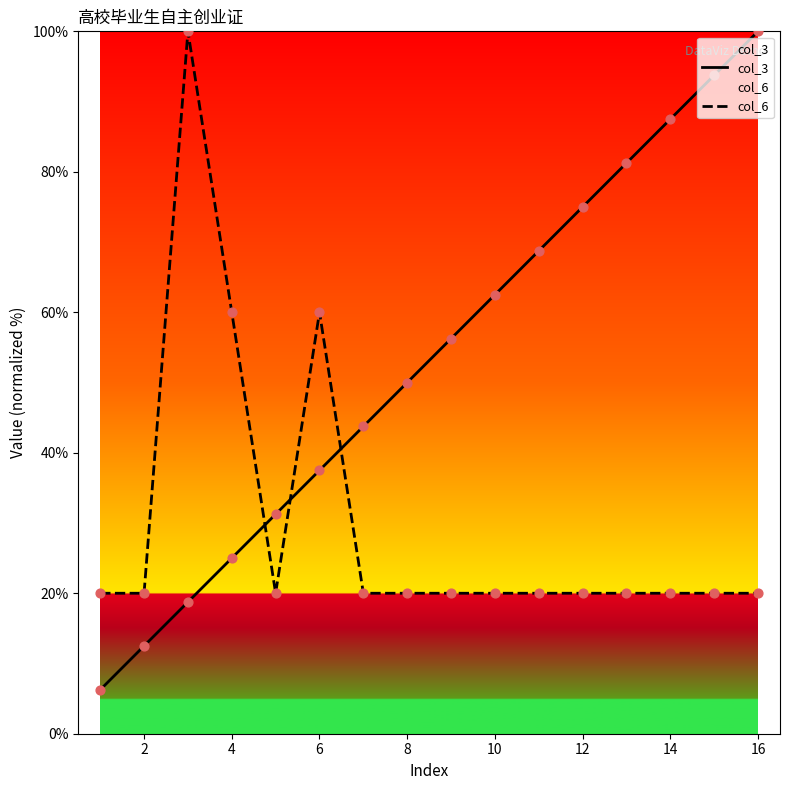

Which series has the largest total across all categories?

col_3